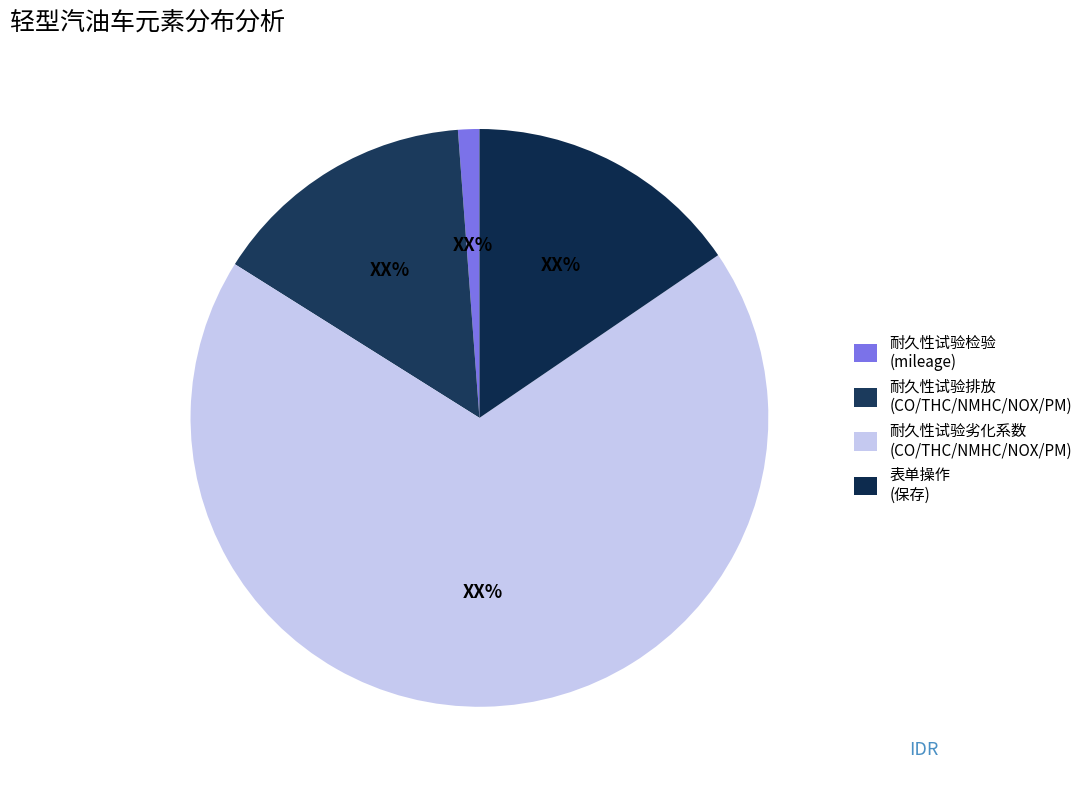

How many segments does this pie chart have?

4